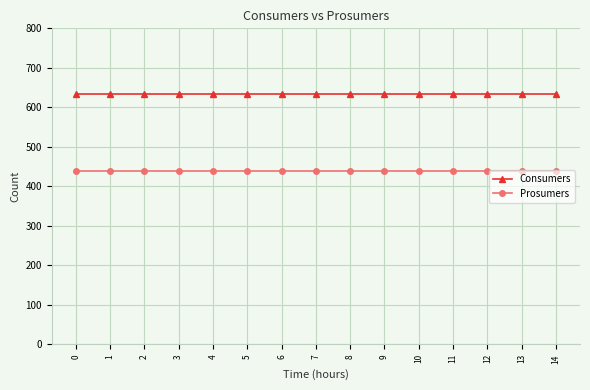

True or false: Prosumers and Consumers cross at least once.

False